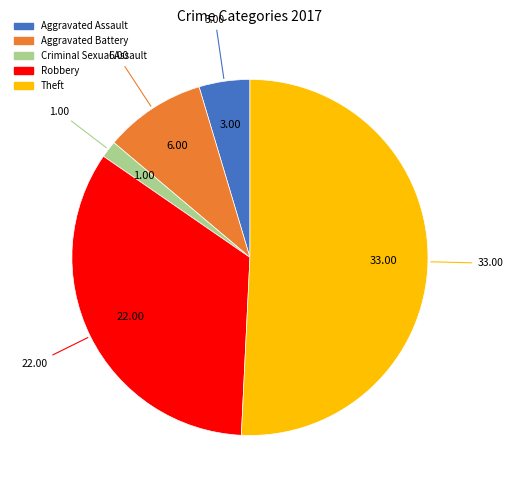

Is there a majority slice in this chart?

Yes